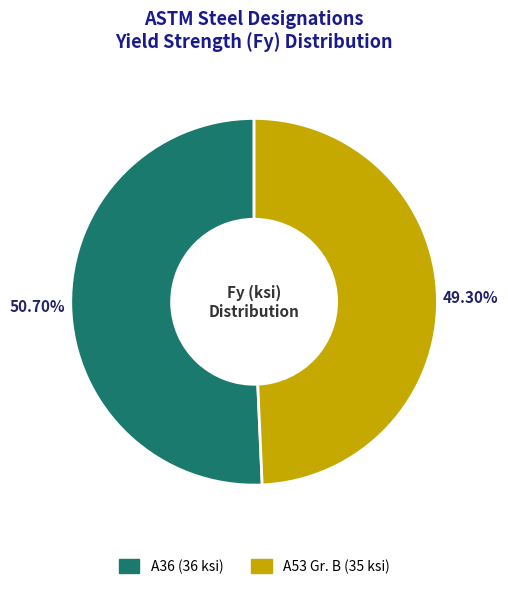

Which category accounts for the majority?

A36